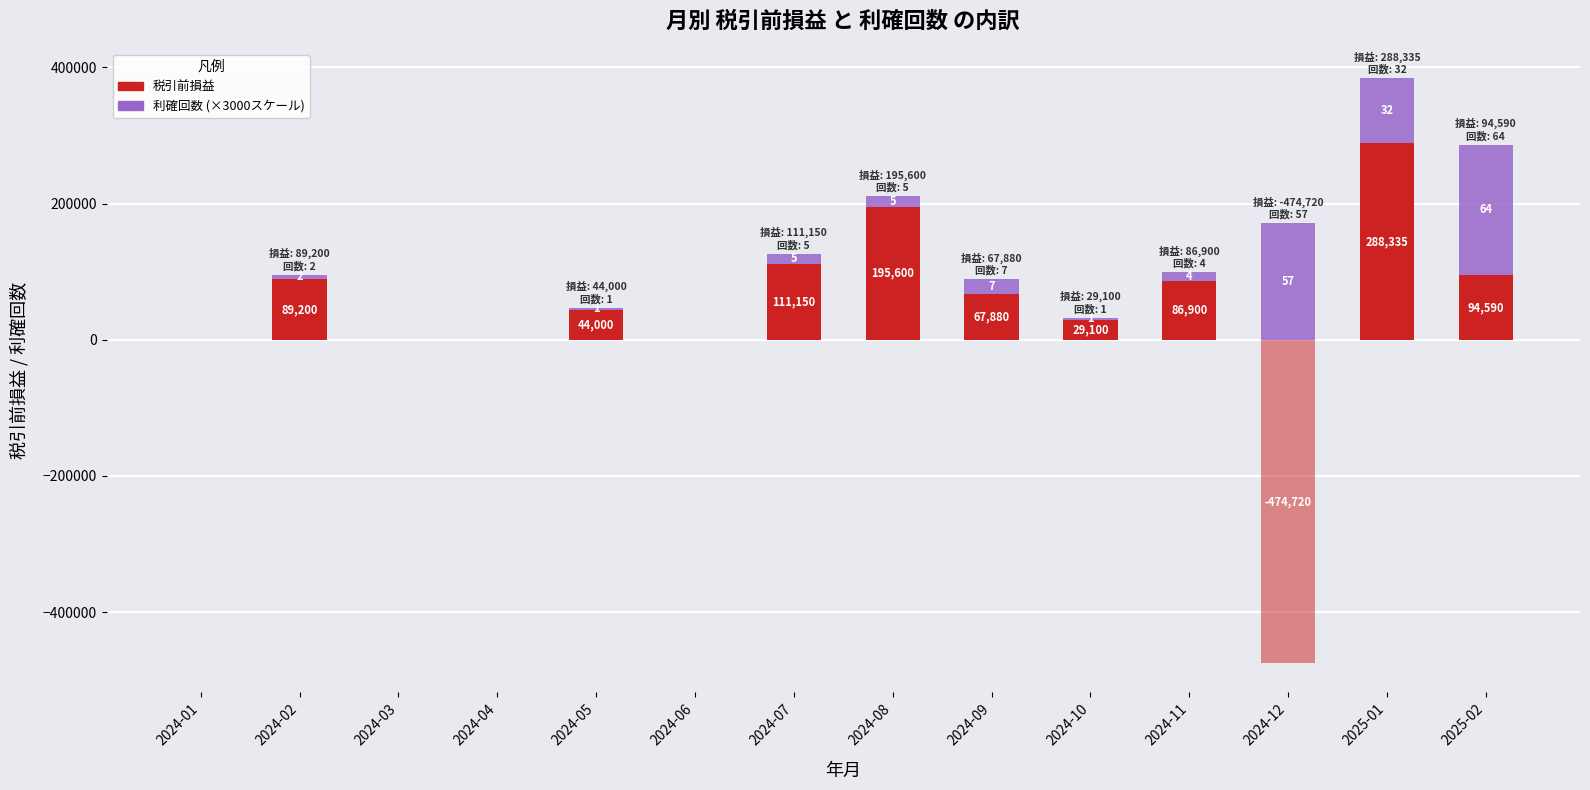

What is the sum of the 税引前損益 (正) values at 2024-12 and 2025-02?

94590